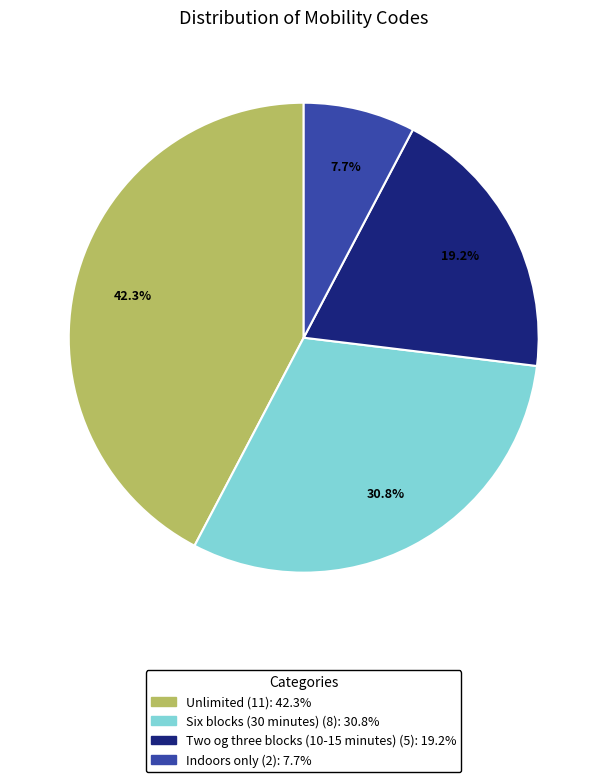

Does any single category account for the majority?

No